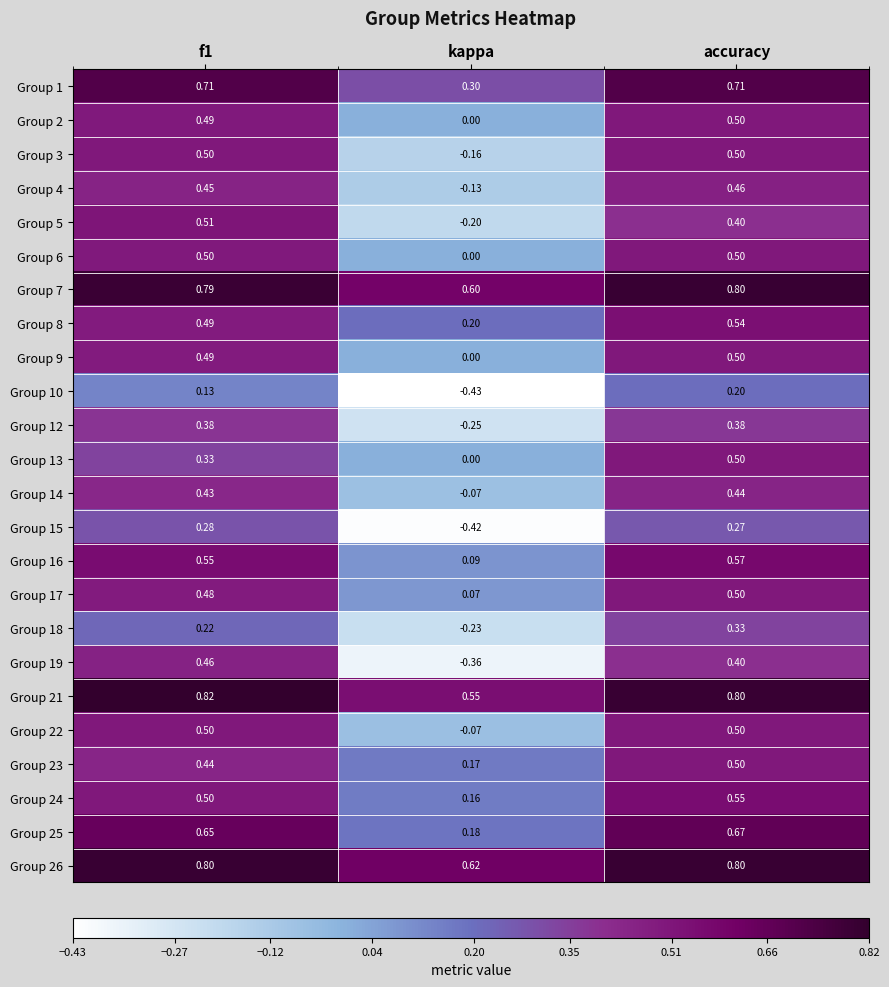

At which label is Group 14 closest to 0?

kappa